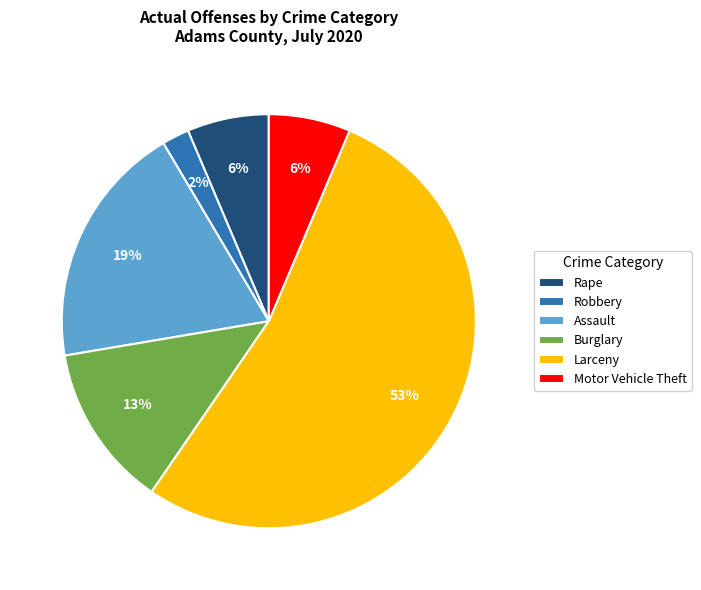

How many segments does this pie chart have?

6